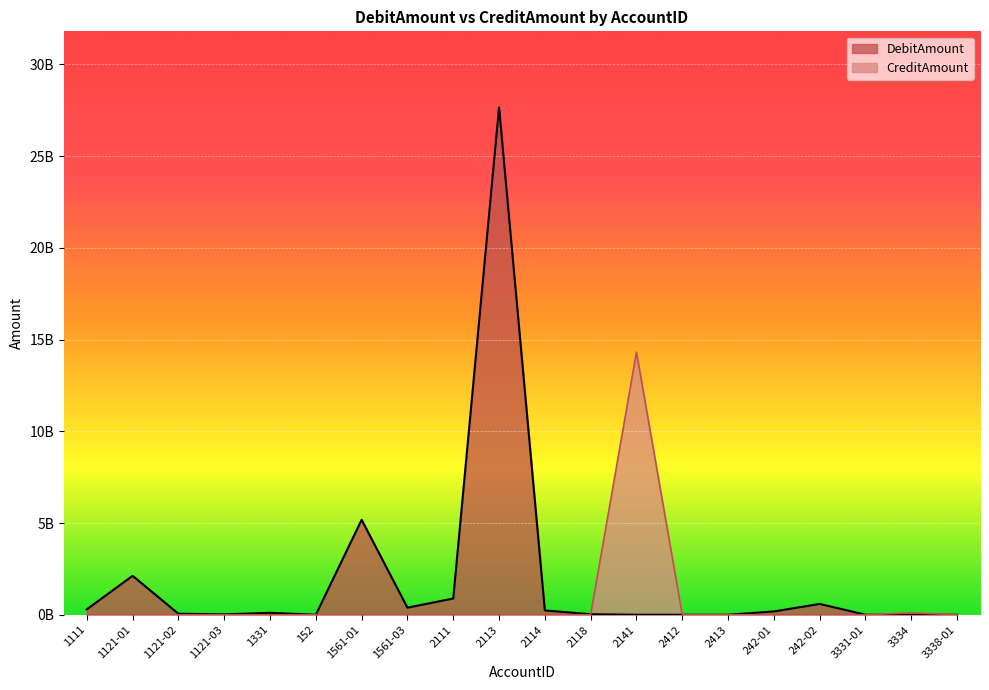

Which series ends up on top after the final intersection of CreditAmount and DebitAmount?

CreditAmount